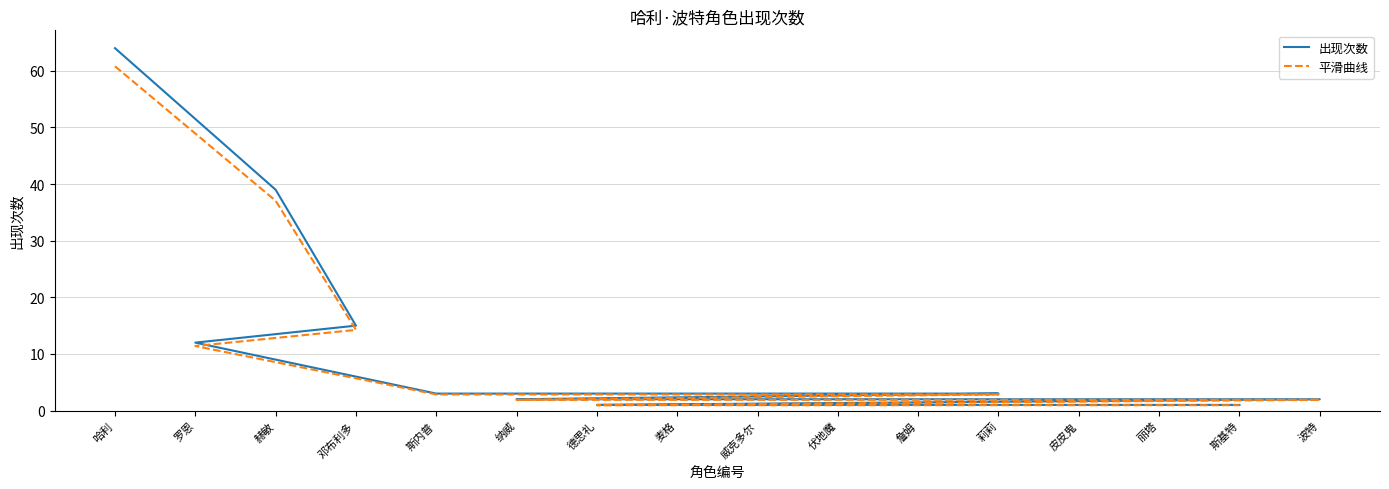

Is the value of 出现次数 at 伏地魔 greater than the value of 平滑曲线 at 邓布利多?

No